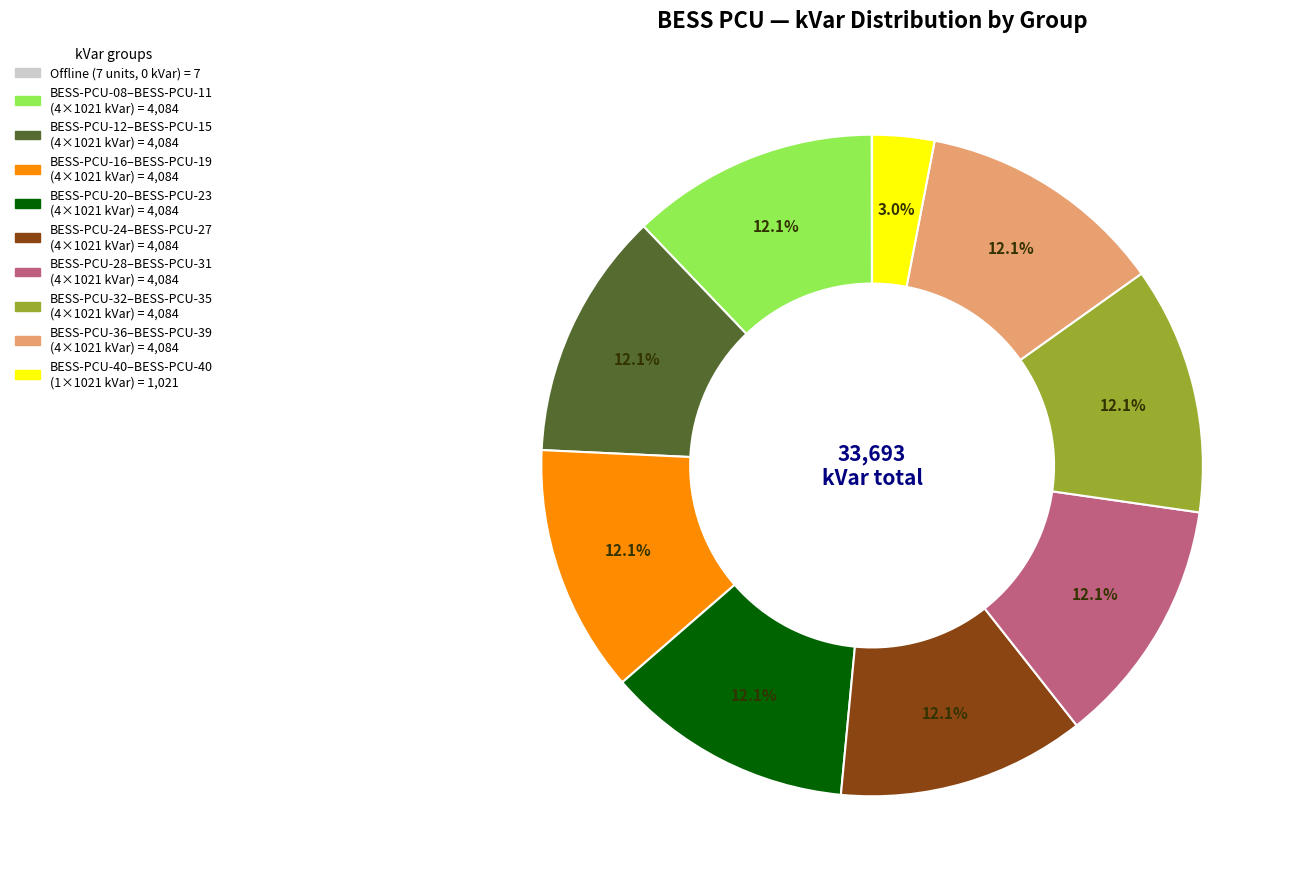

Is there a majority slice in this chart?

No